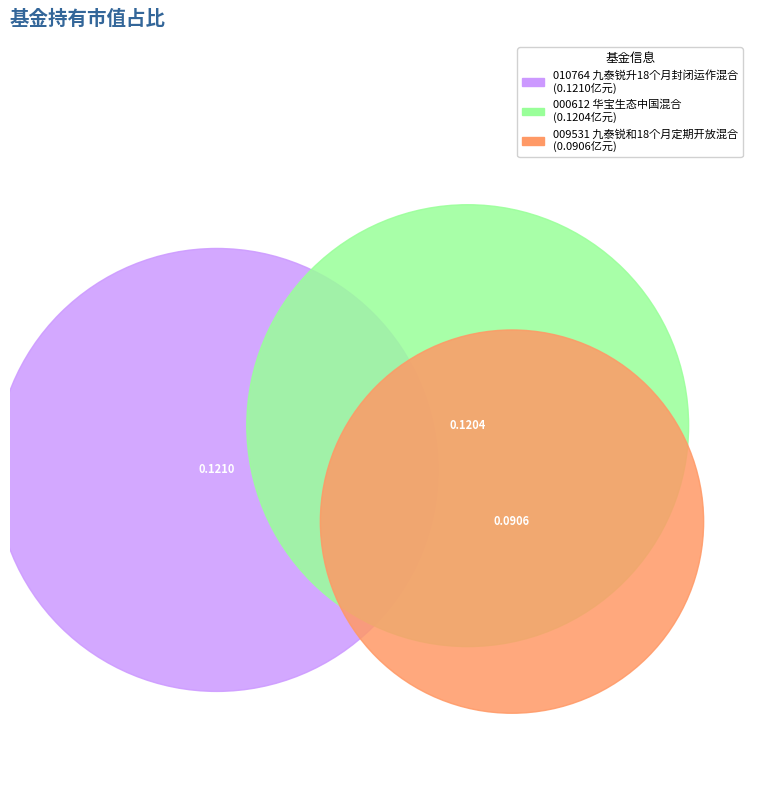

To the nearest percent, what portion does 九泰锐升18个月封闭运作混合 represent?

36%